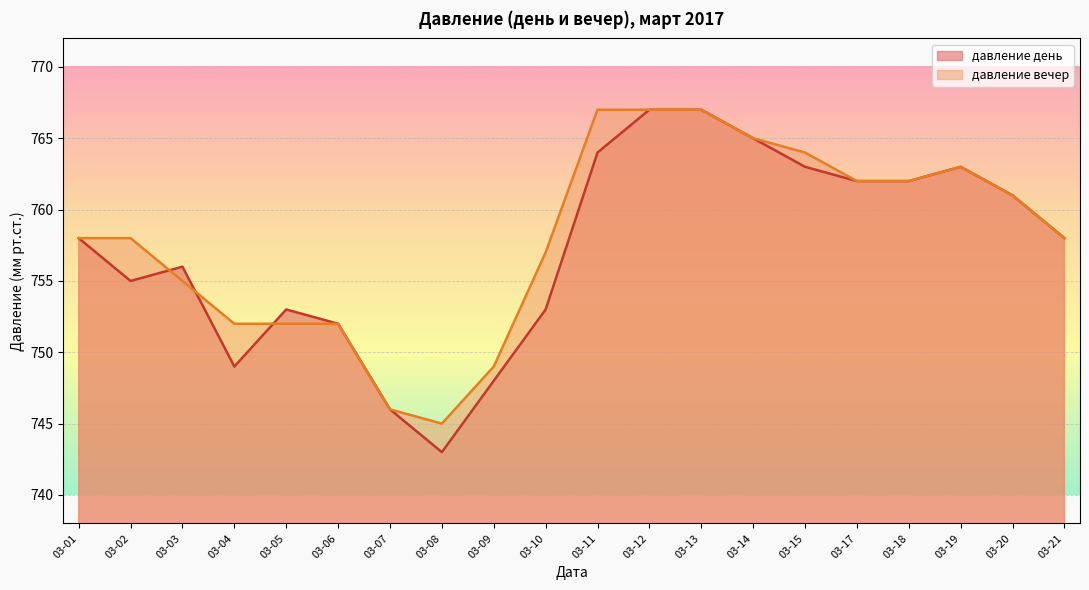

Which series has the widest spread of values?

давление день